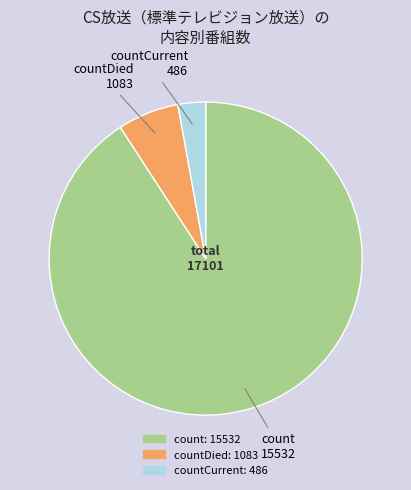

What is the majority slice?

count